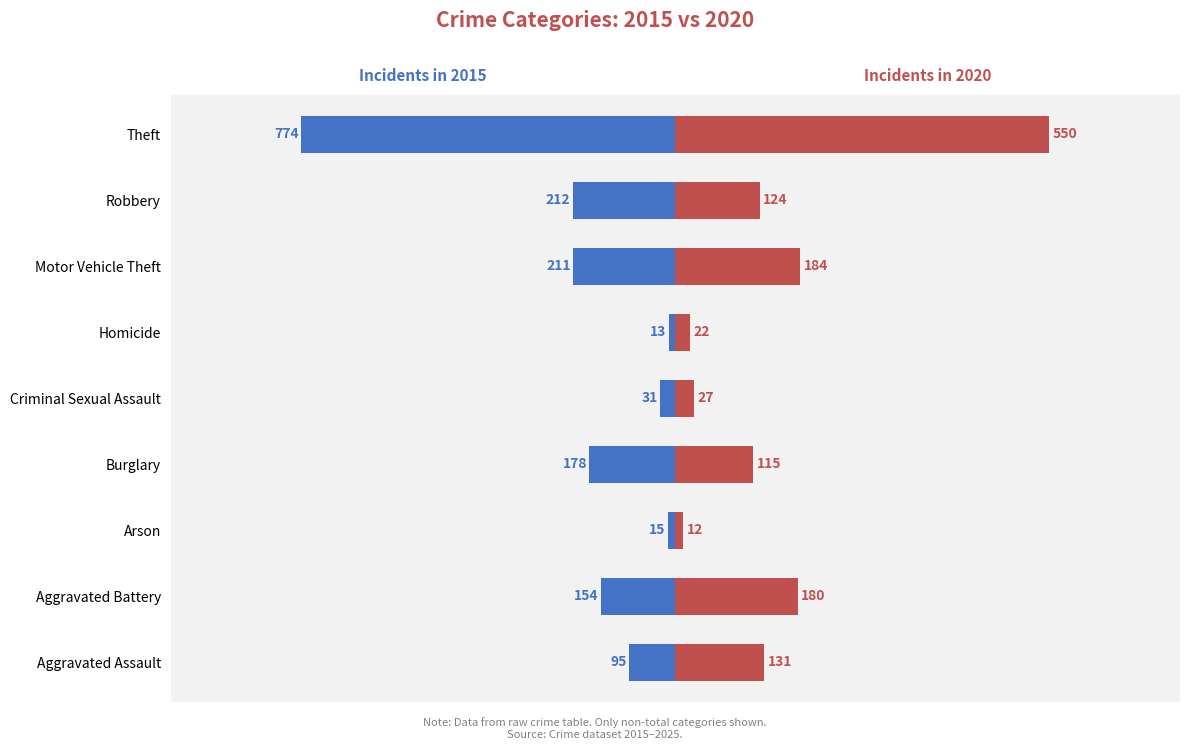

The value of 2020 at Arson is 12. True or false?

True